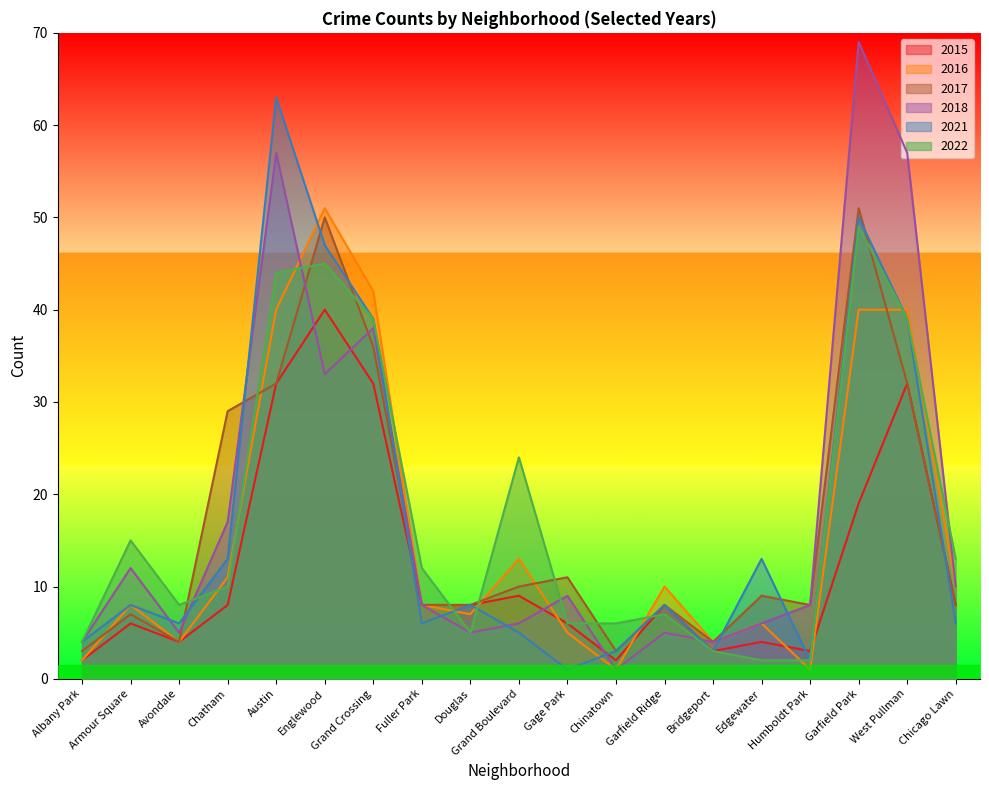

Which series has the widest spread of values?

2018